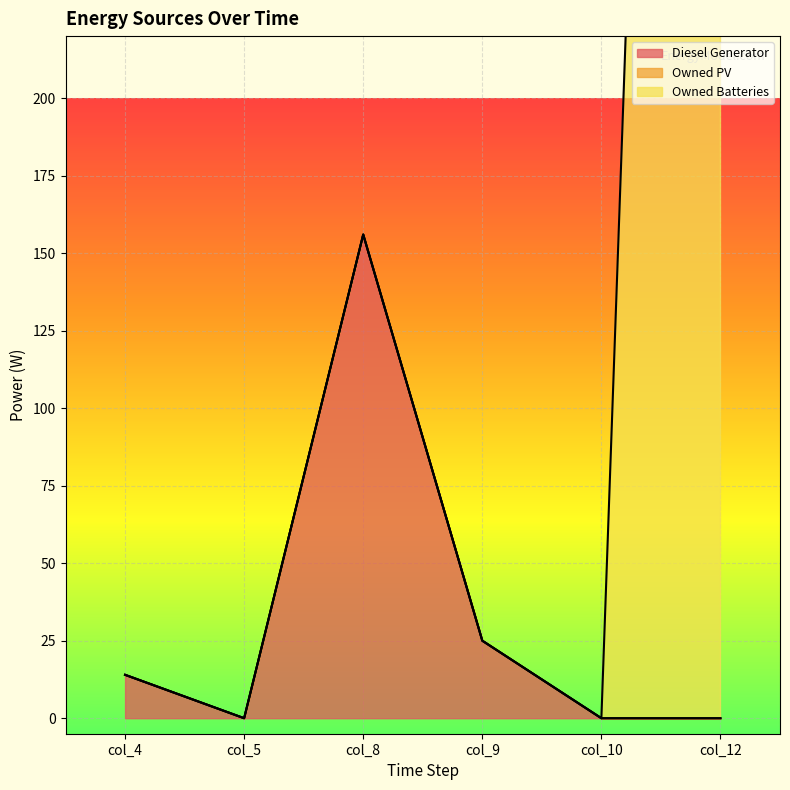

What is the average value of the Diesel Generator series?

32.5